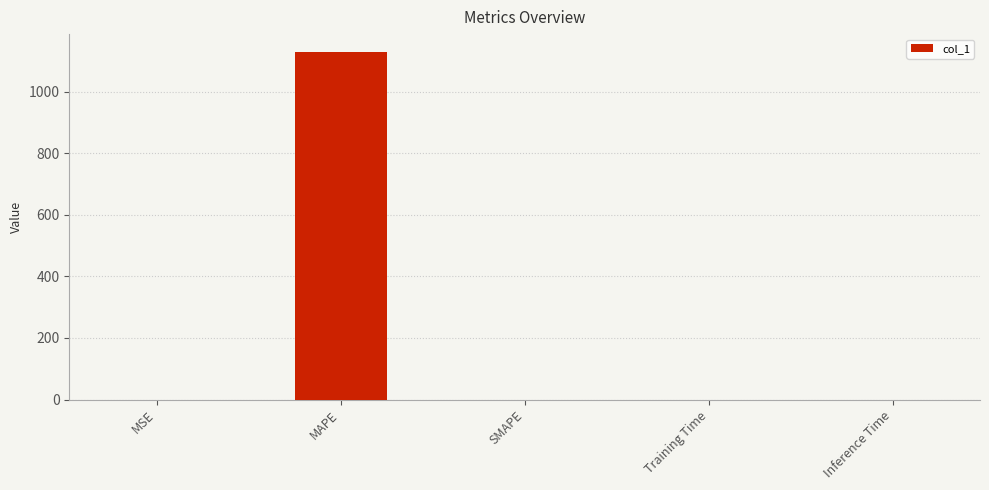

What is the average value?

226.0